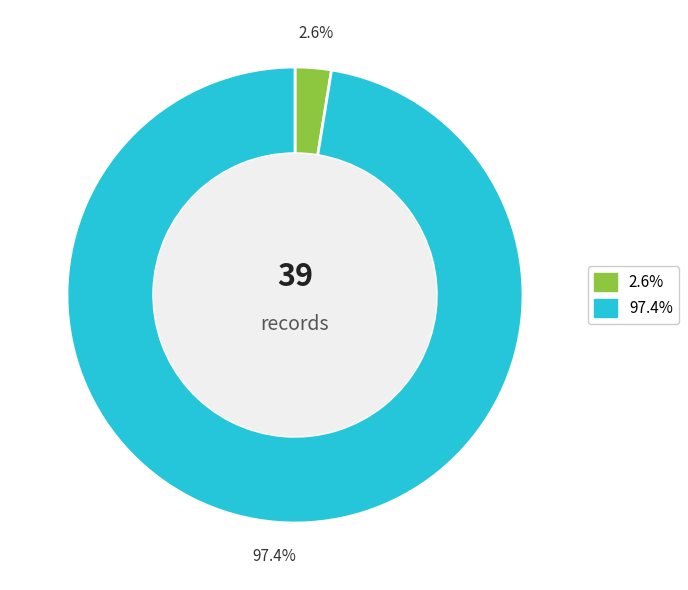

Which has a higher value, 97.4% or 2.6%?

97.4%